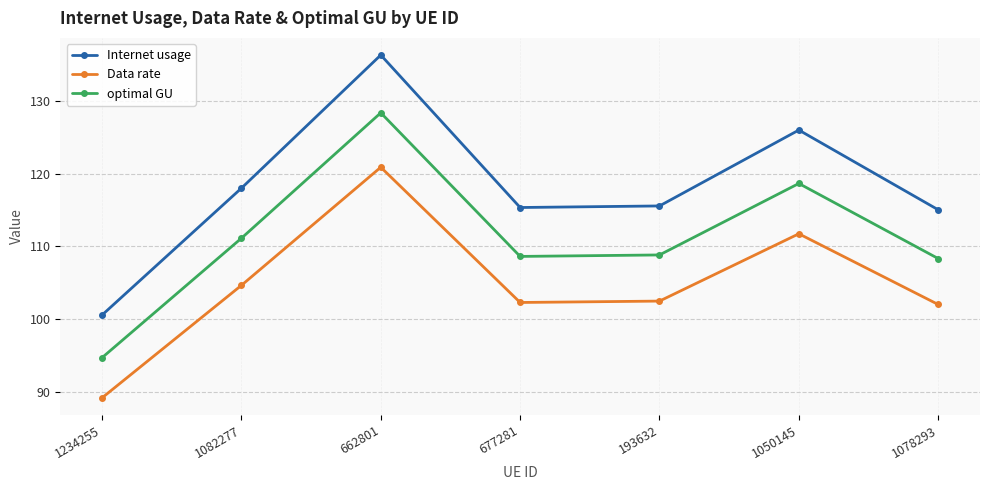

Count the number of data series in this chart.

3